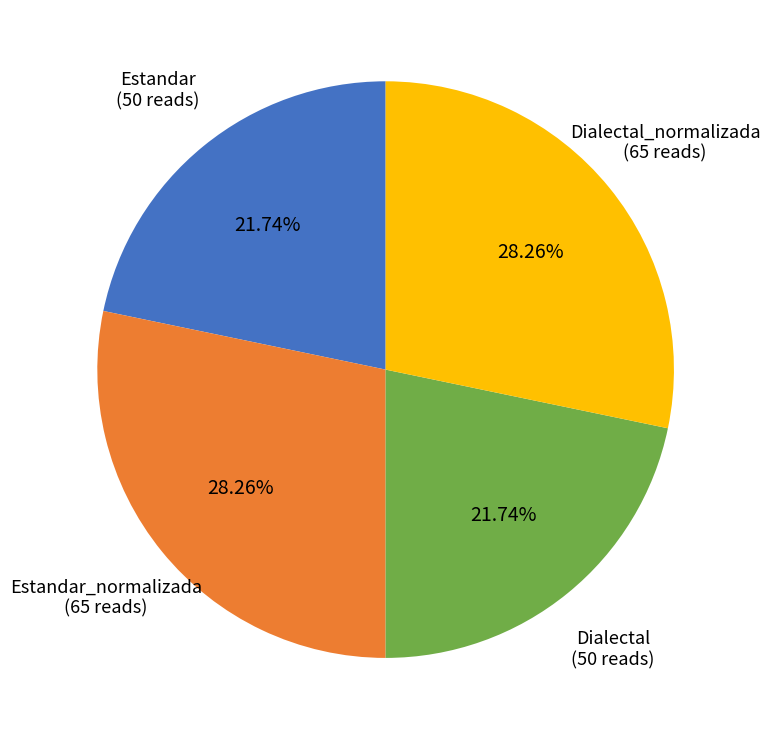

Is it true that Dialectal is 22% of the pie?

True